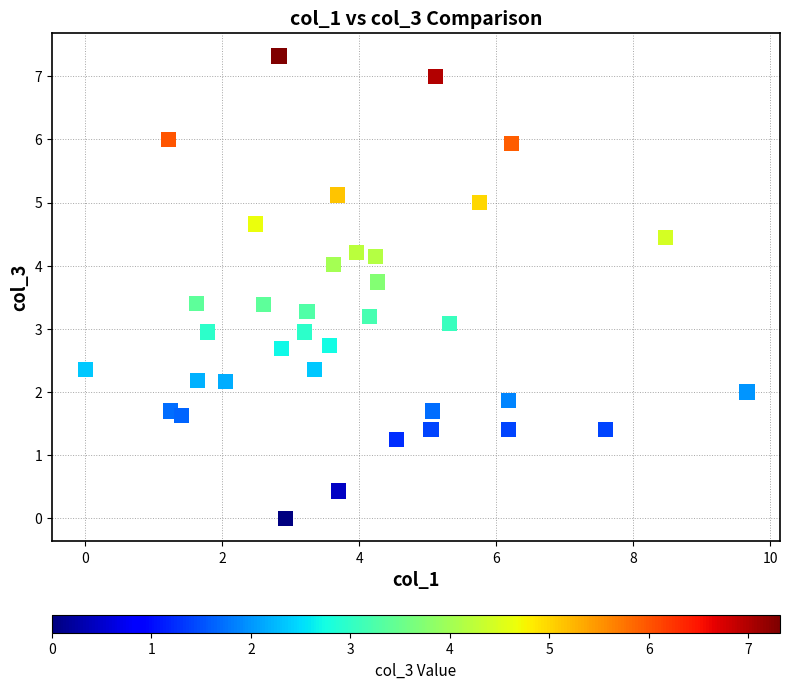

What is the range of X values (max minus min)?

9.7